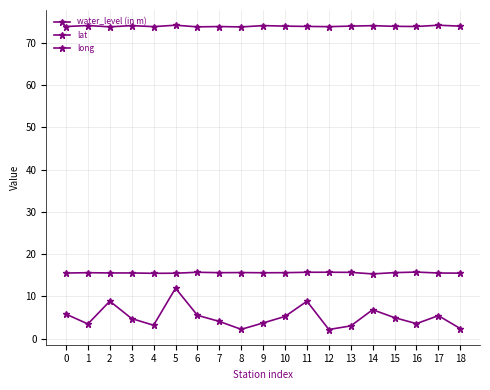

What is the sum of all lat values?

296.2